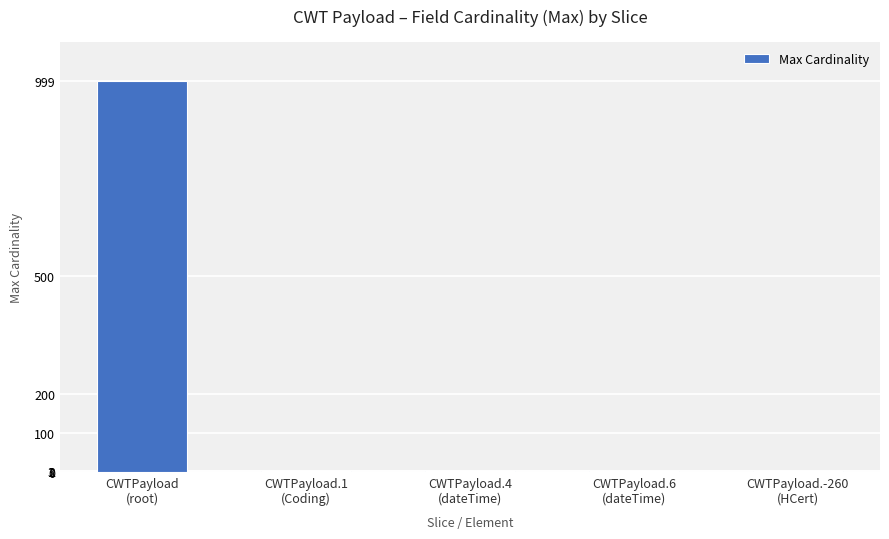

What is the sum of all values?

1003